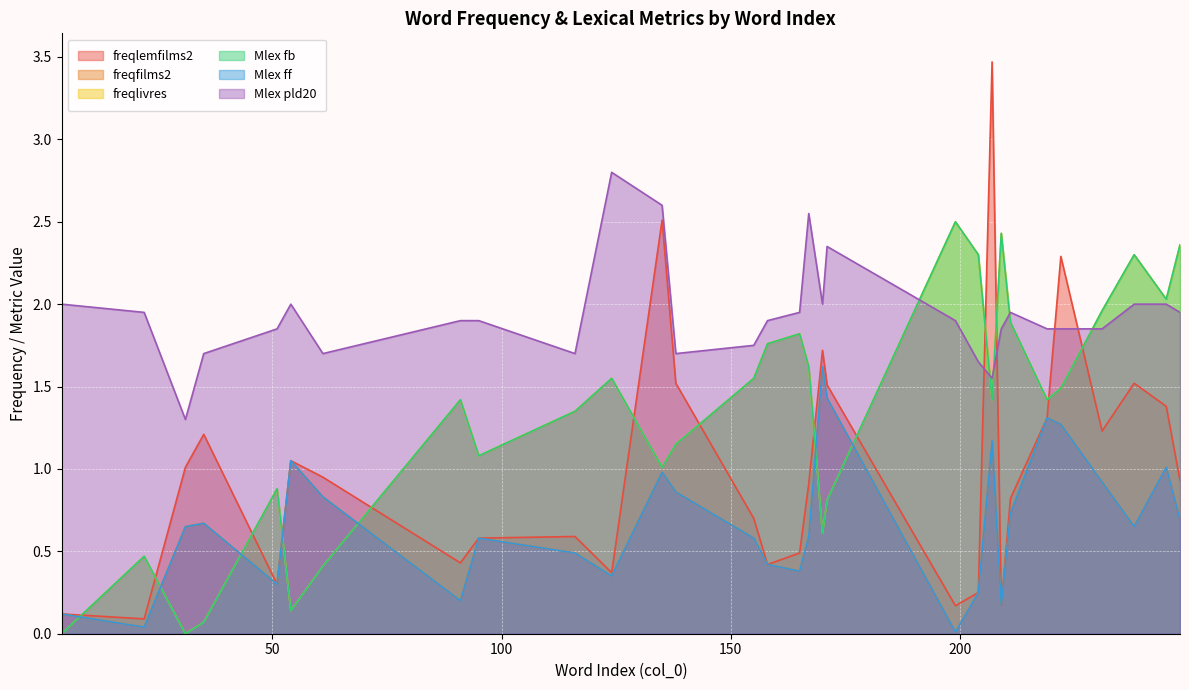

How many data points does each series have?

30